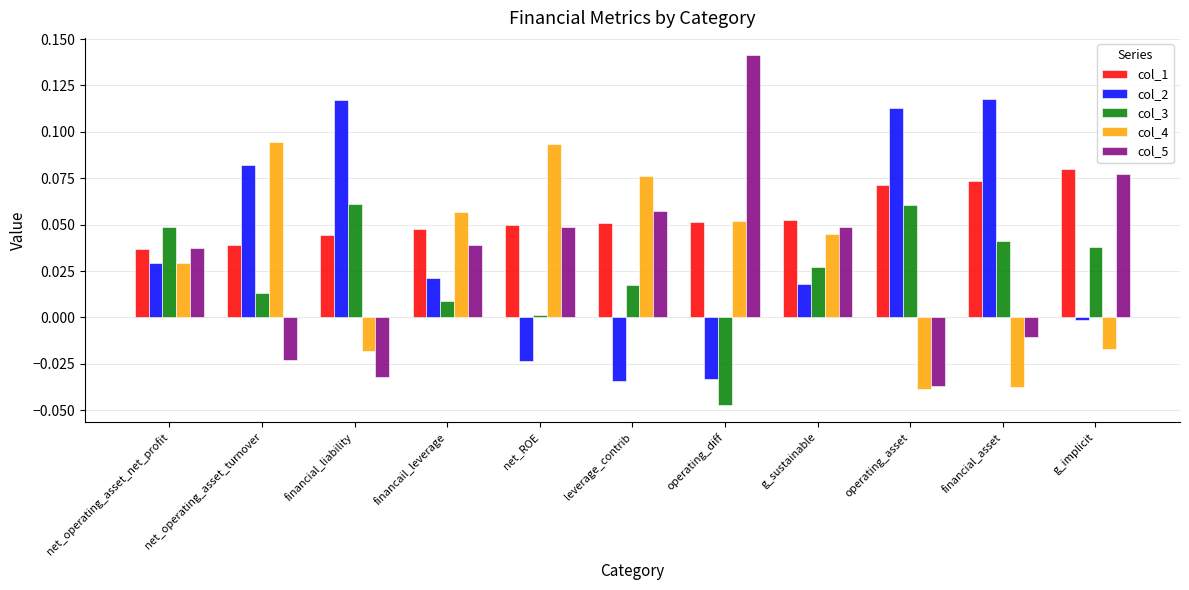

At which category does the chart reach its peak across all series?

operating_diff